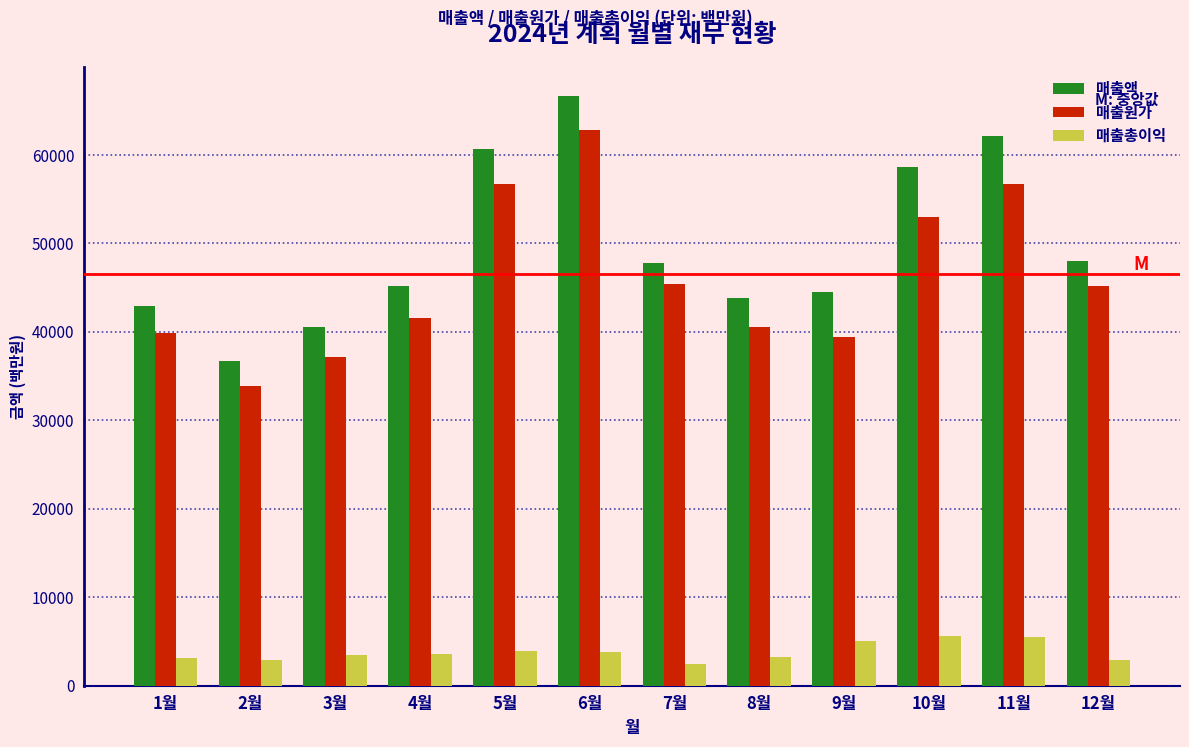

What is the greatest value displayed?

66623.7